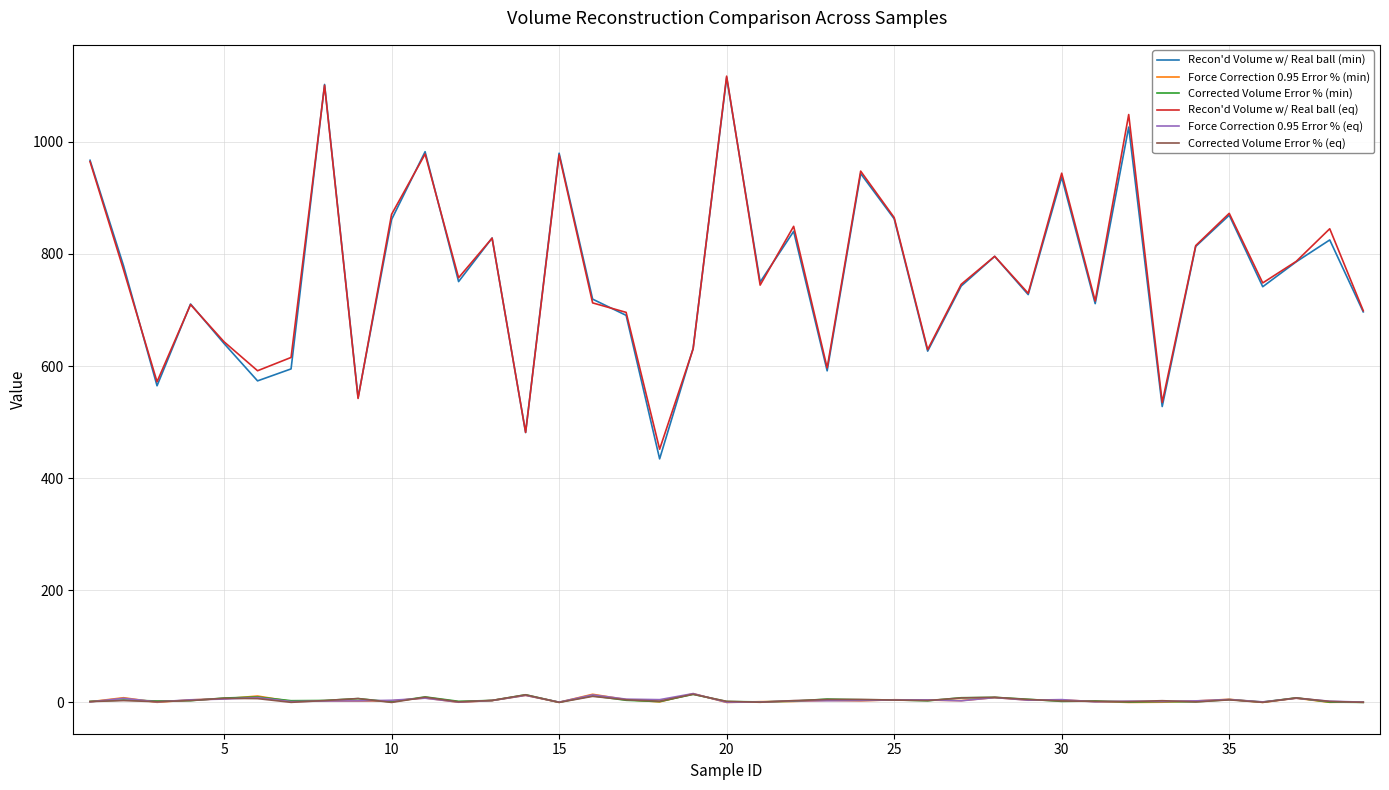

What is the lowest value of the Recon'd Volume w/ Real ball (min) series?

434.4